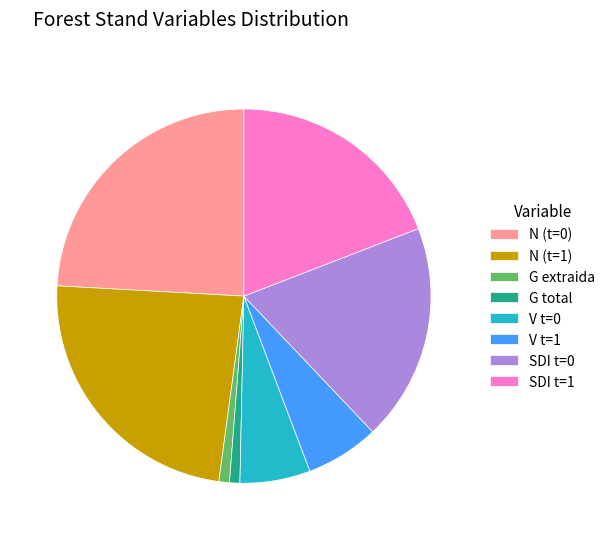

Do G extraida and SDI t=1 together represent more than half of the pie?

No